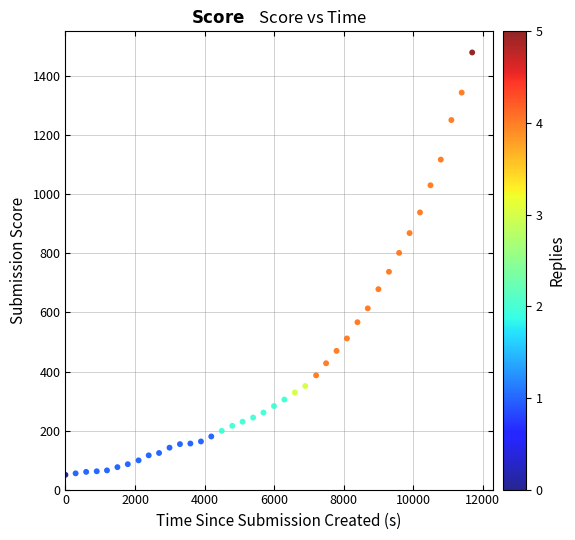

What is the range of Y values (max minus min)?

1431